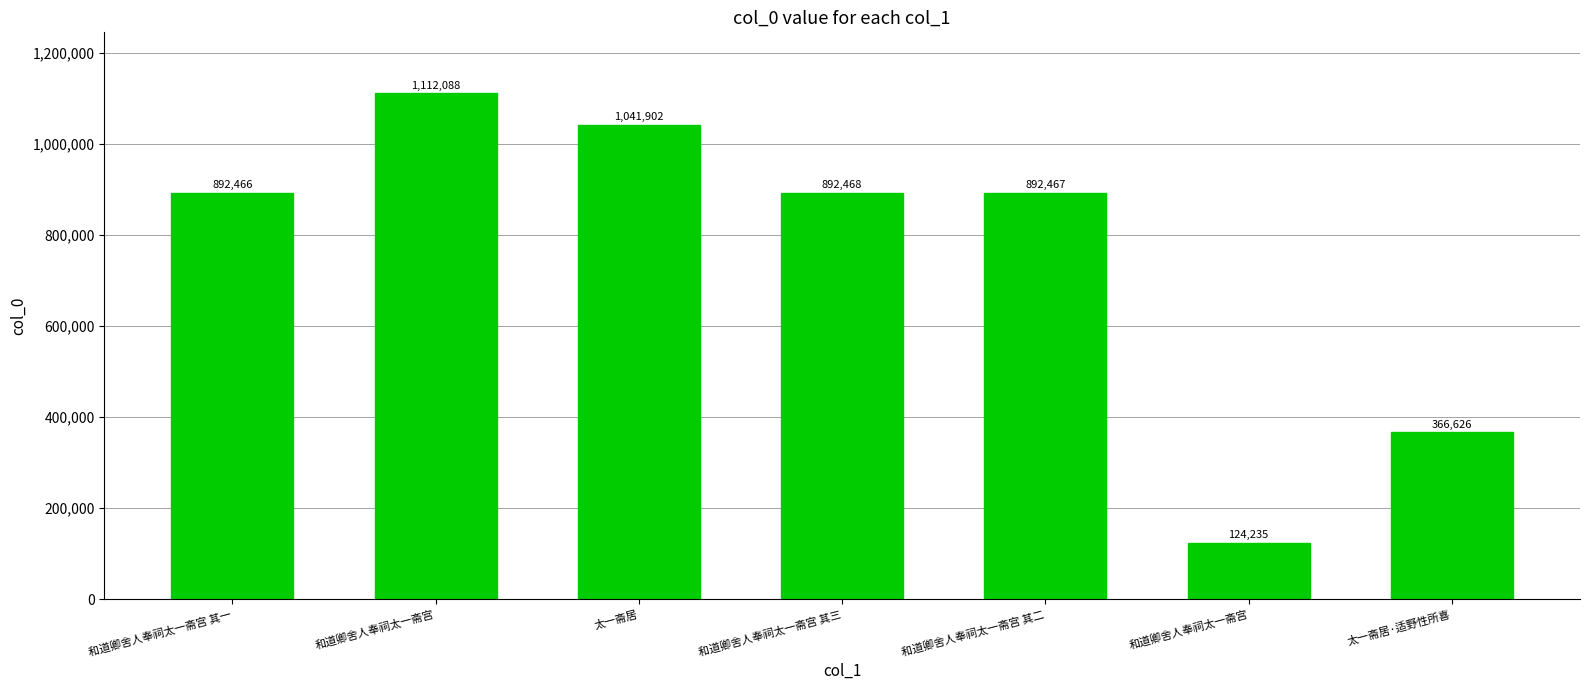

The chart shows a value of 892467 at 和道卿舍人奉祠太一斋宫 其二. True or false?

True